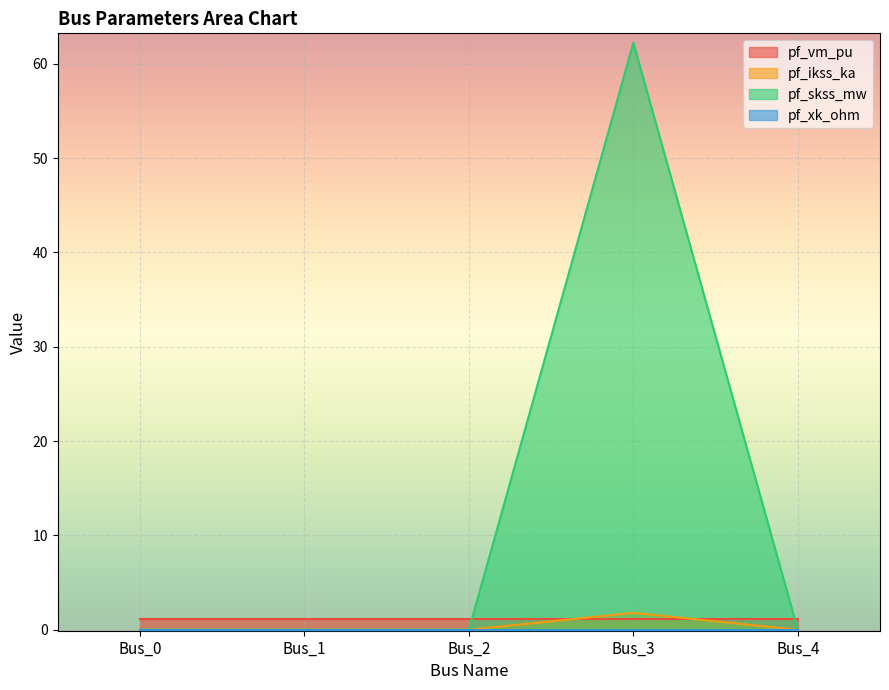

How many interior local peaks does the pf_skss_mw series have?

1